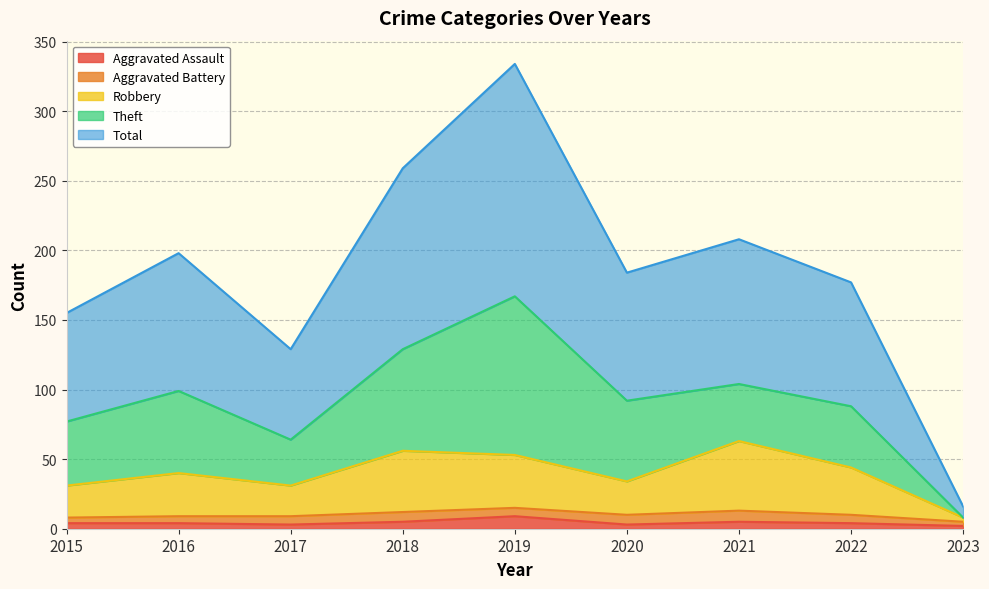

What is the smallest value displayed?

2